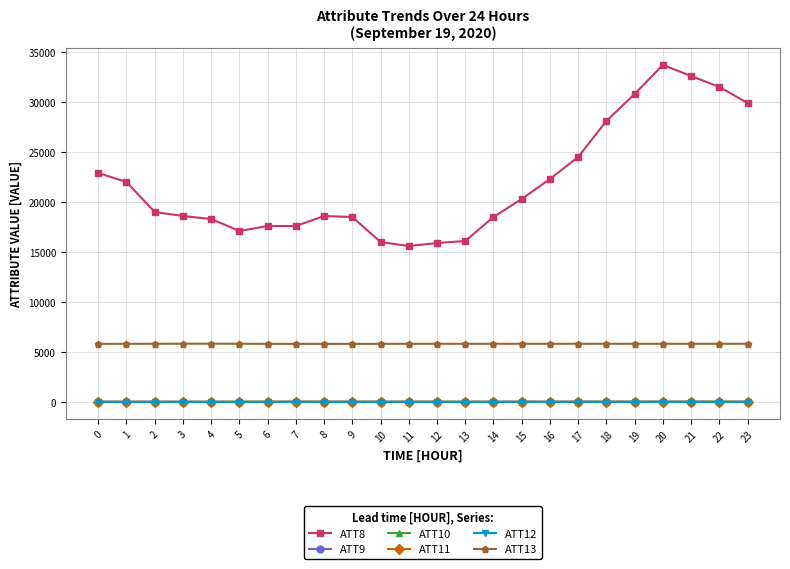

What is the difference between the maximum and minimum values in the ATT10 series?

10.1